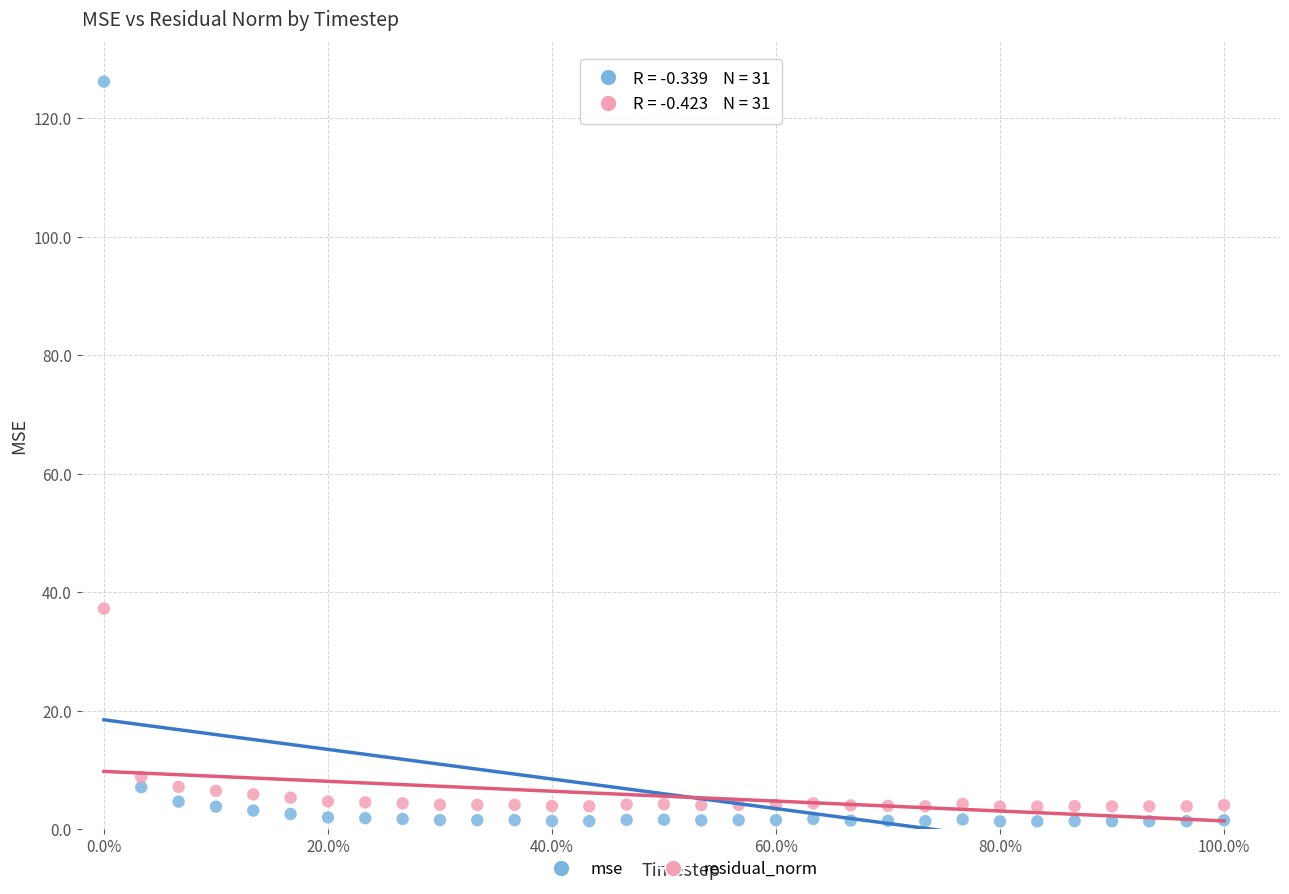

Which series contains the highest Y value?

mse